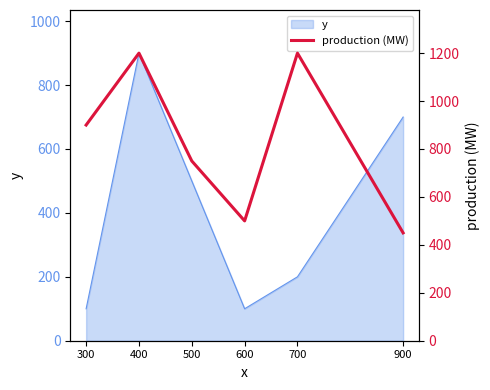

At which category does the data reach its first local peak?

400